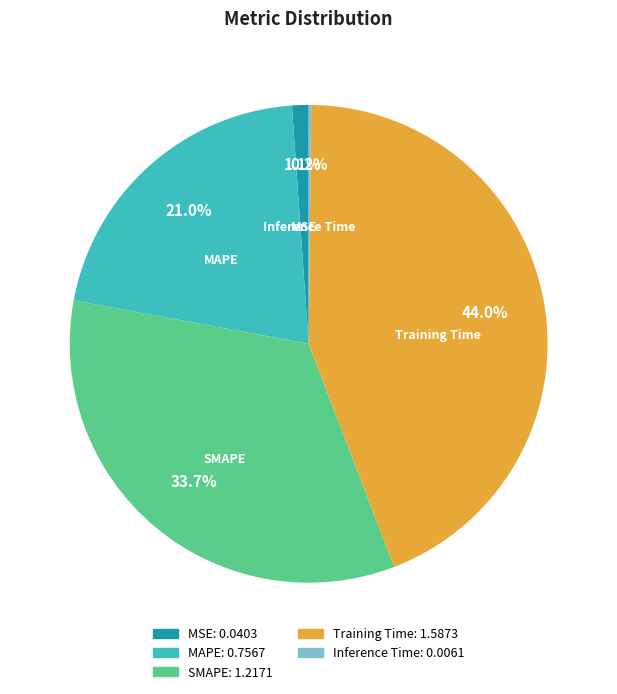

How much of the chart is everything except SMAPE?

66.3%